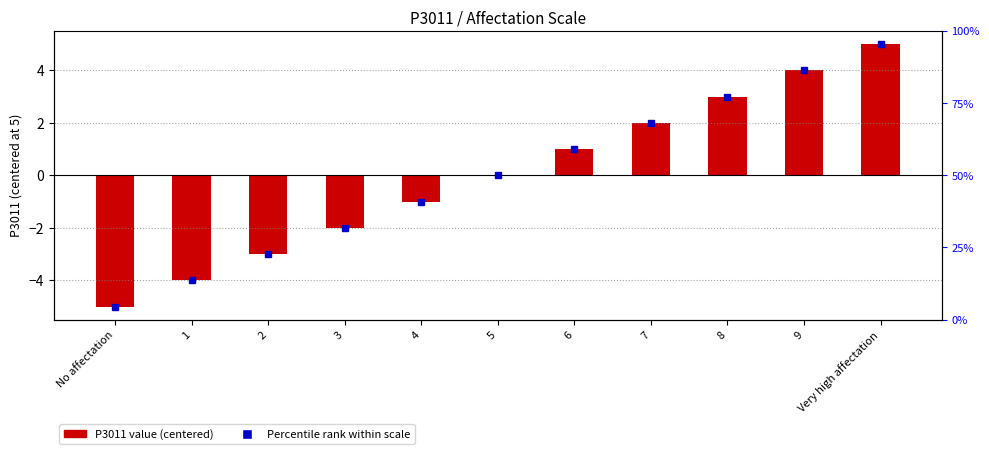

Which has a higher value, No affectation or 7?

7